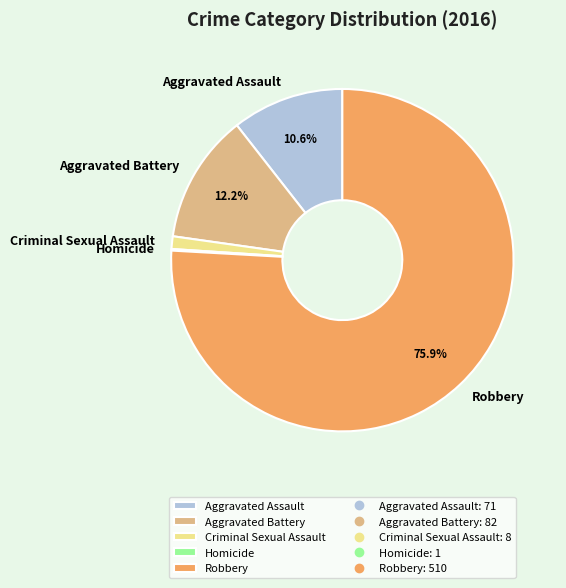

What percentage is the Aggravated Assault slice, to the nearest percent?

11%